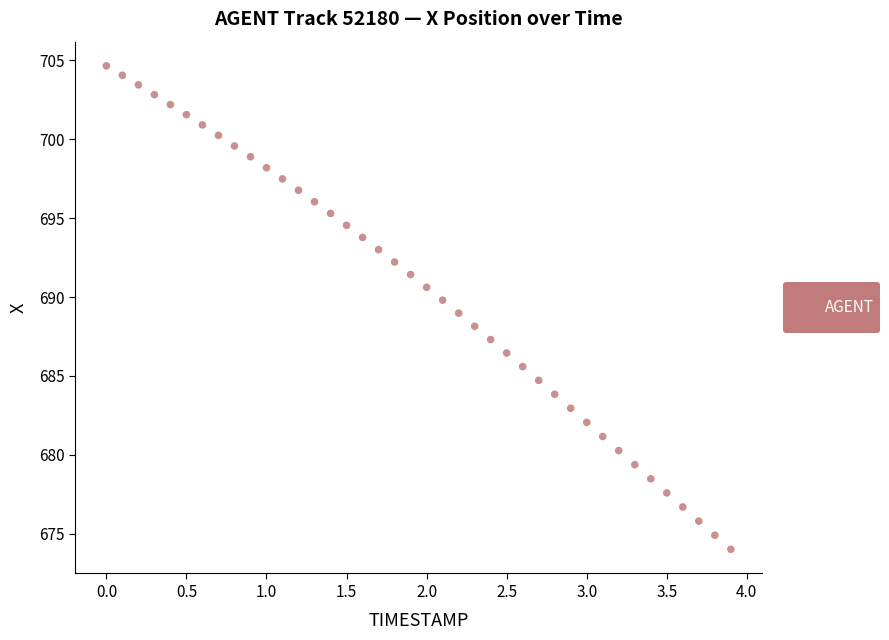

What is the range of Y values (max minus min)?

30.6